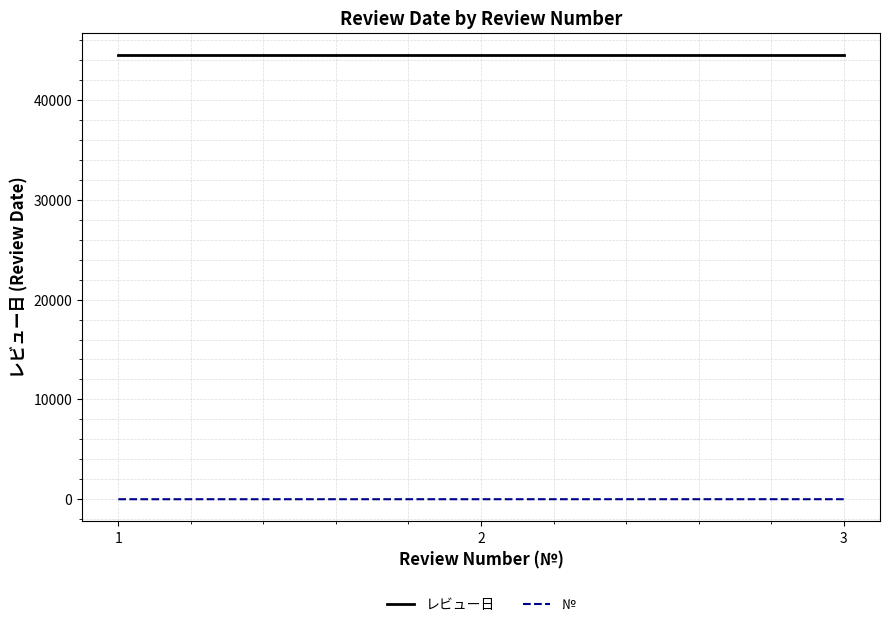

What is the average value of the レビュー日 series?

44491